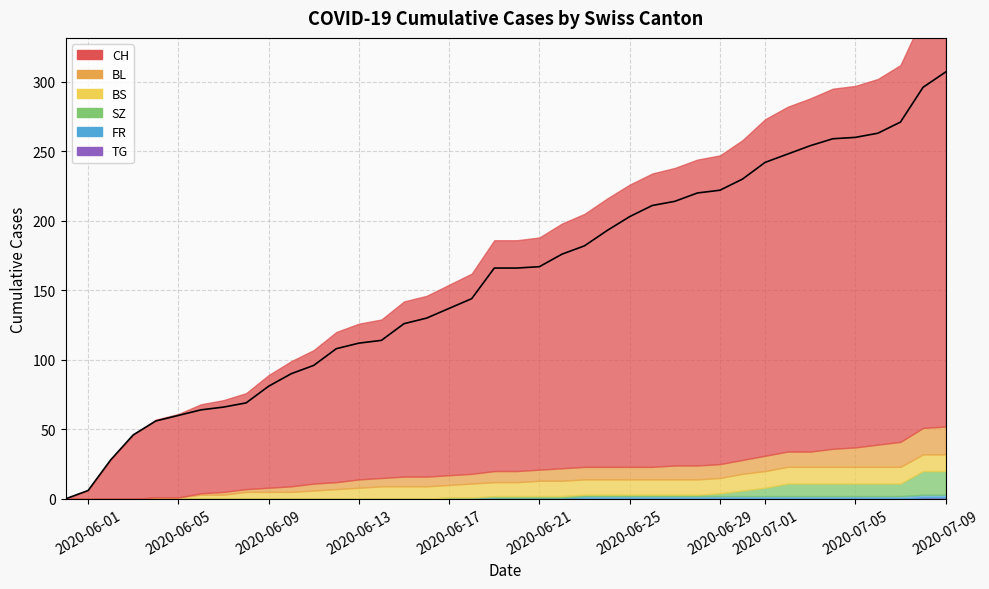

What is the highest value of the BL series?

20